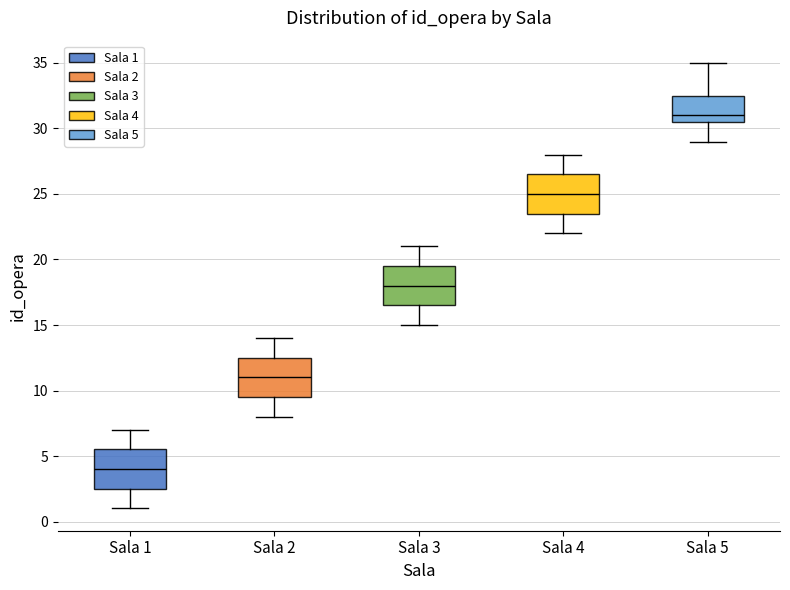

Where is the upper edge of the box for Sala 4 on the y-axis? The values are not printed on the chart, so give them approximately, as read against the axis.

26.5